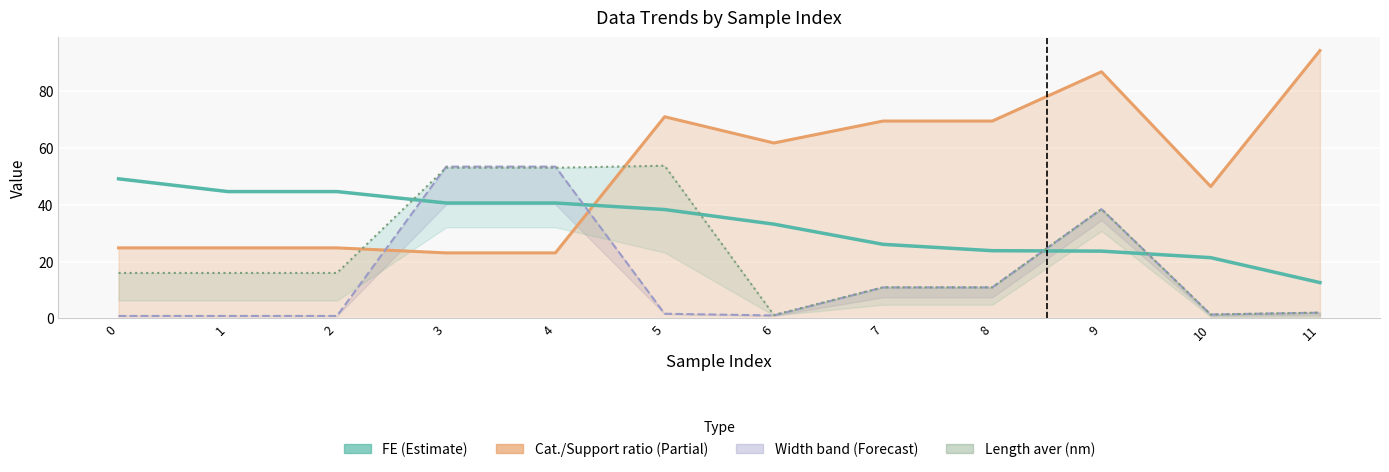

How many lines are shown in the chart?

4